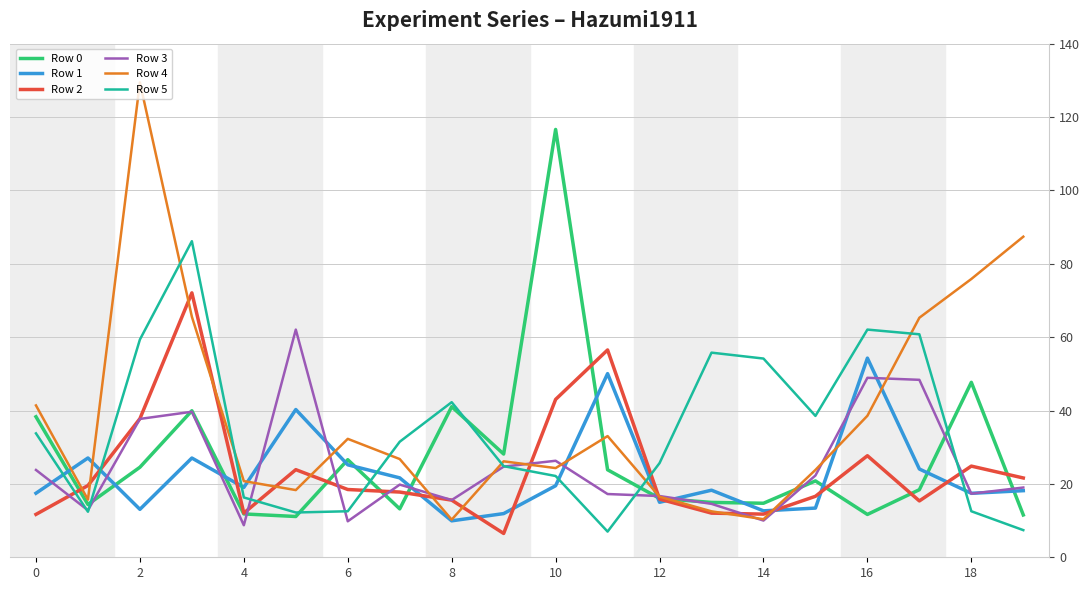

What is the maximum value for Row 5?

86.2